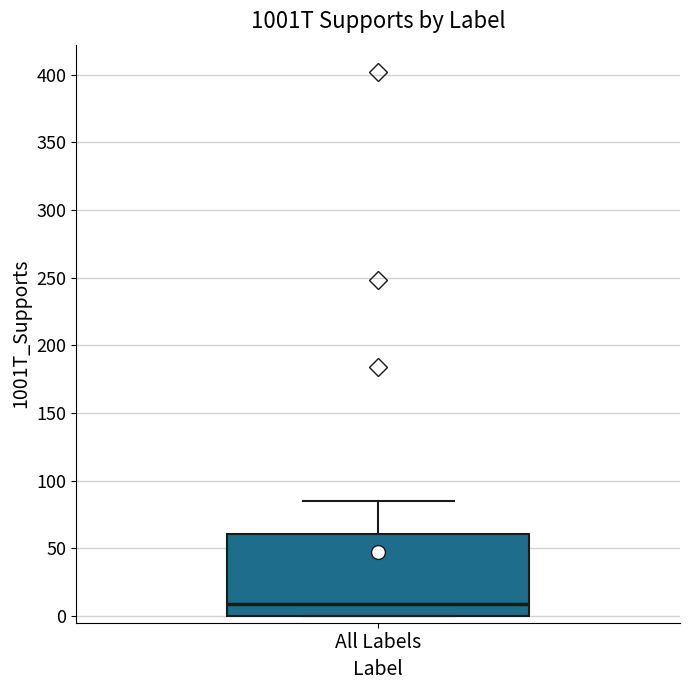

Where is the lower edge of the box for All Labels on the y-axis? The values are not printed on the chart, so give them approximately, as read against the axis.

0